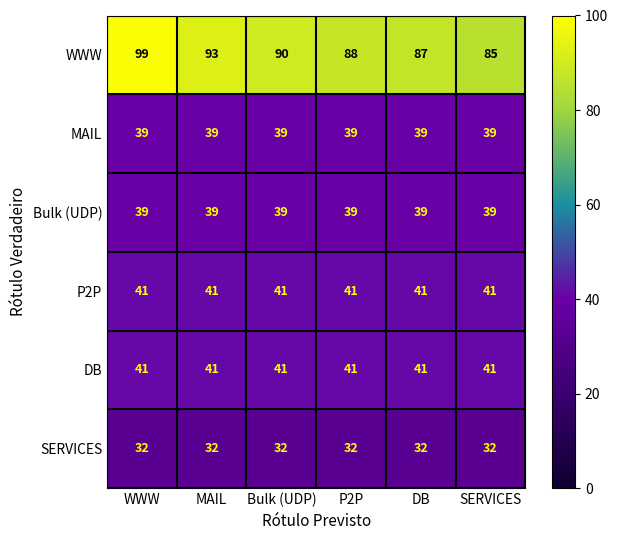

At how many categories does at least one series exceed 82?

6